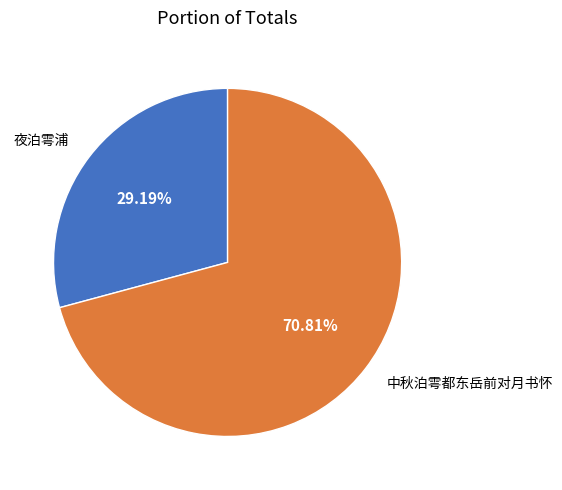

What percentage is the 夜泊雩浦 slice, to the nearest percent?

29%